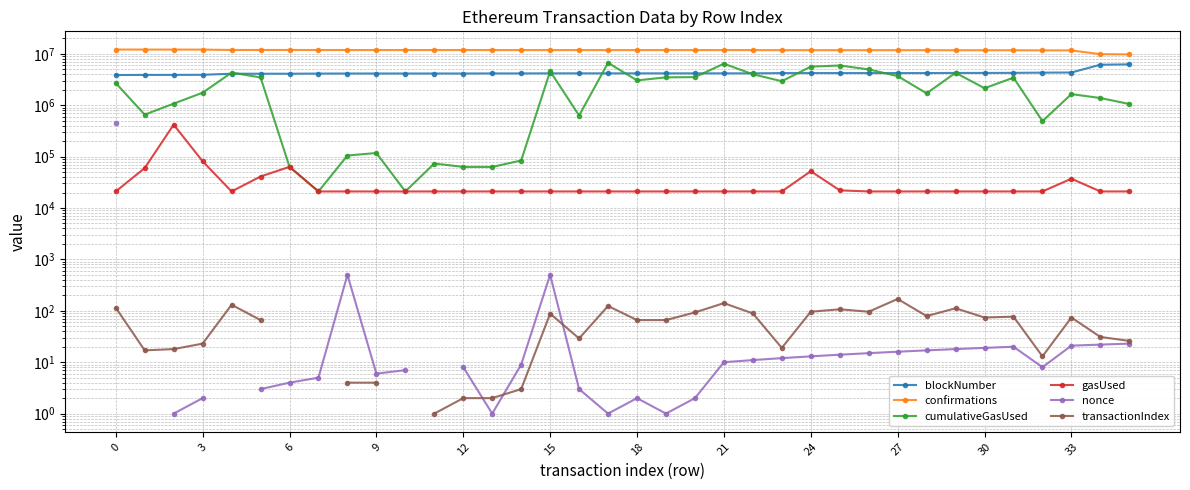

Is it true that confirmations equals 18950977.7 at 9?

False